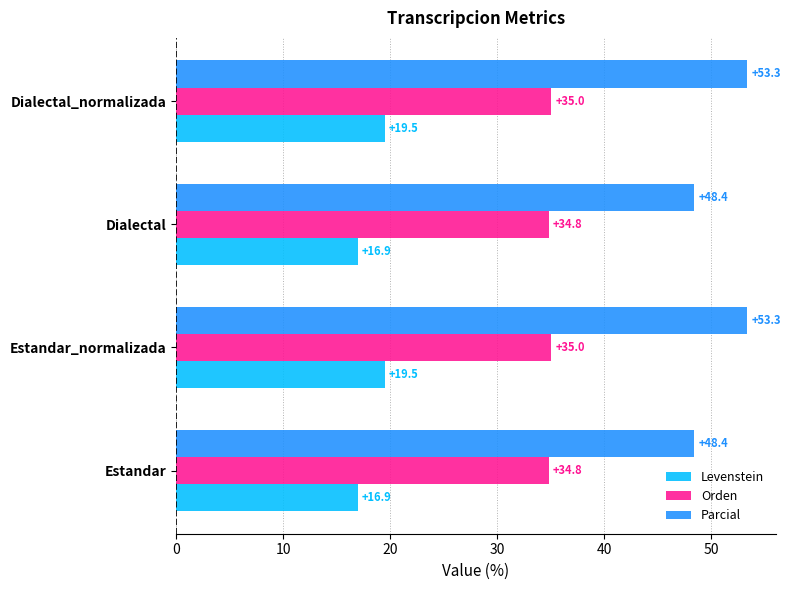

Rank the series by their average value, from highest to lowest.

Parcial, Orden, Levenstein